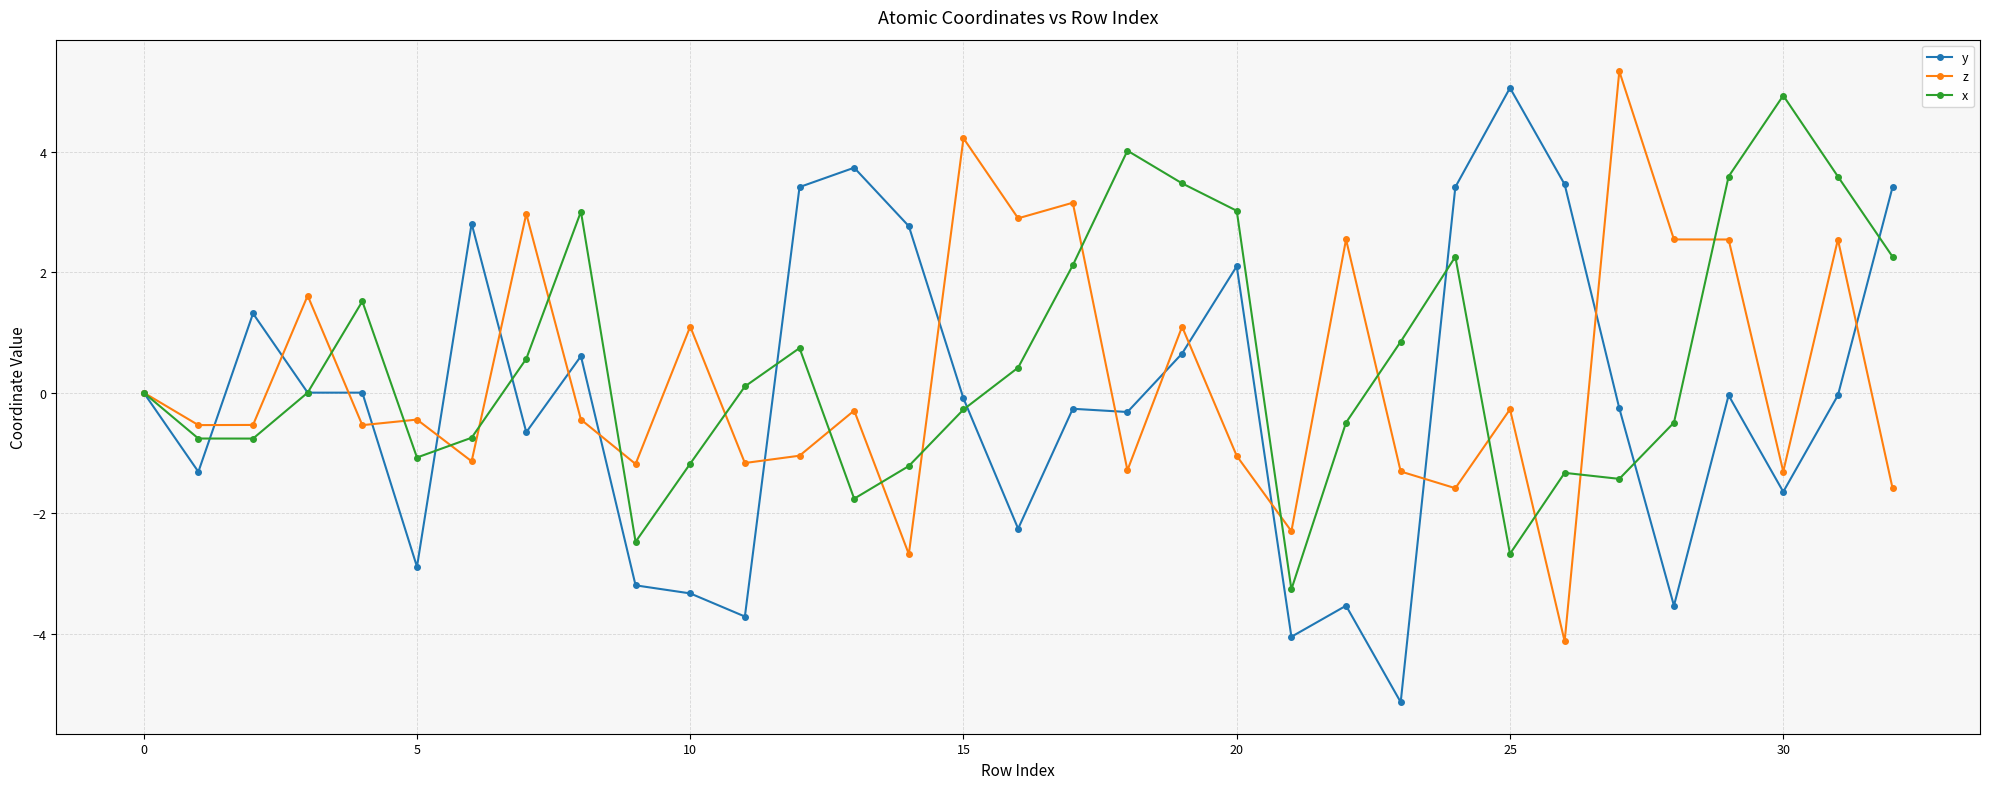

What is the sum of all y values?

-3.6